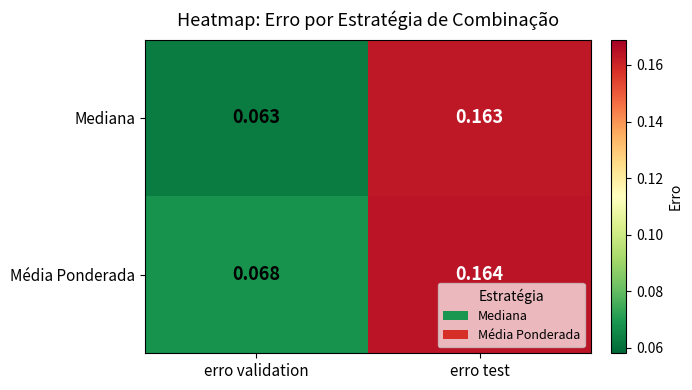

Between erro validation and erro test, which series saw the biggest shift?

Mediana